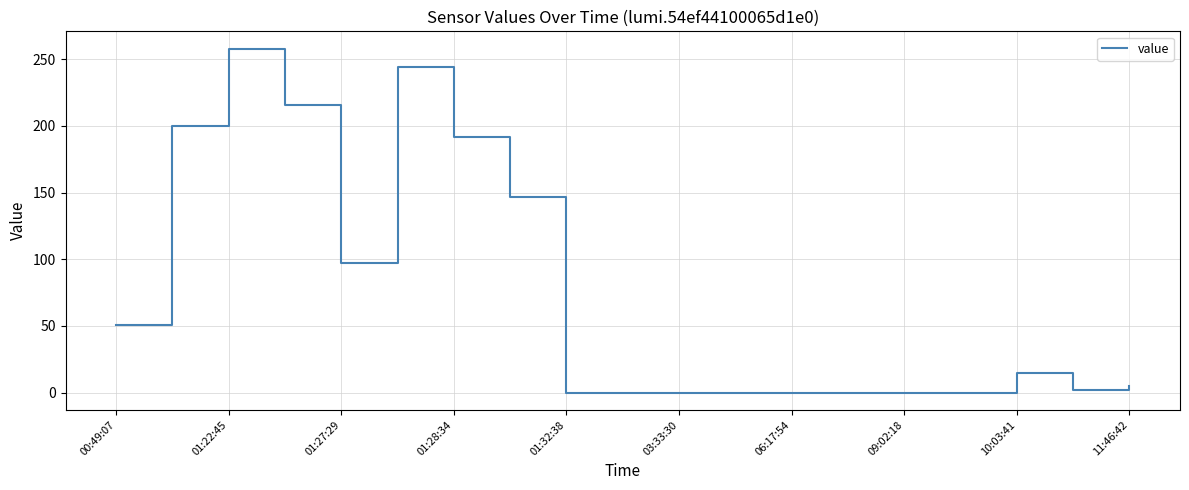

What is the difference between the maximum and minimum values?

258